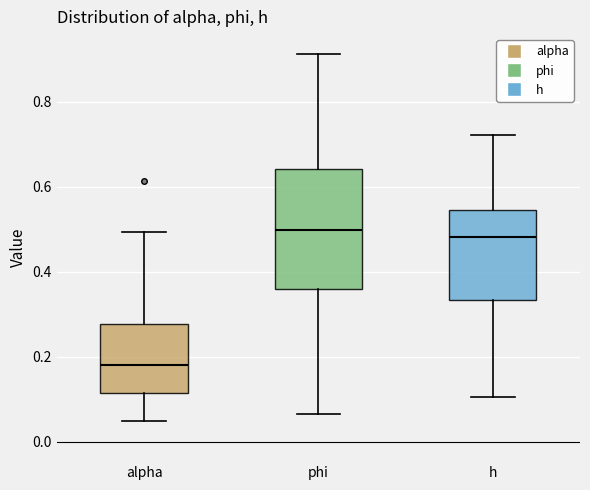

Where is the upper edge of the box for alpha on the y-axis? The values are not printed on the chart, so give them approximately, as read against the axis.

0.28